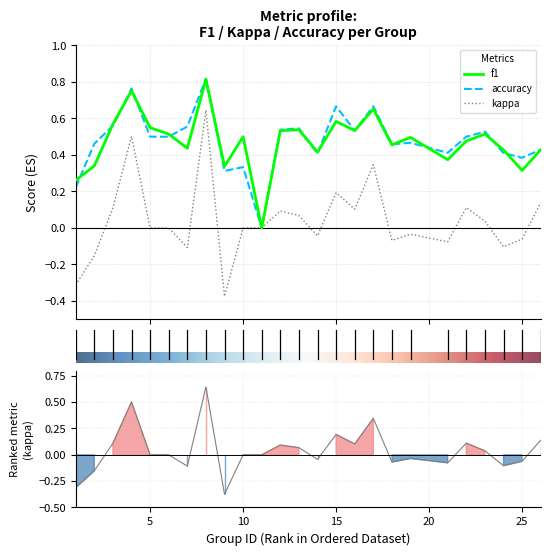

Which has a higher value, 25 or 9?

9